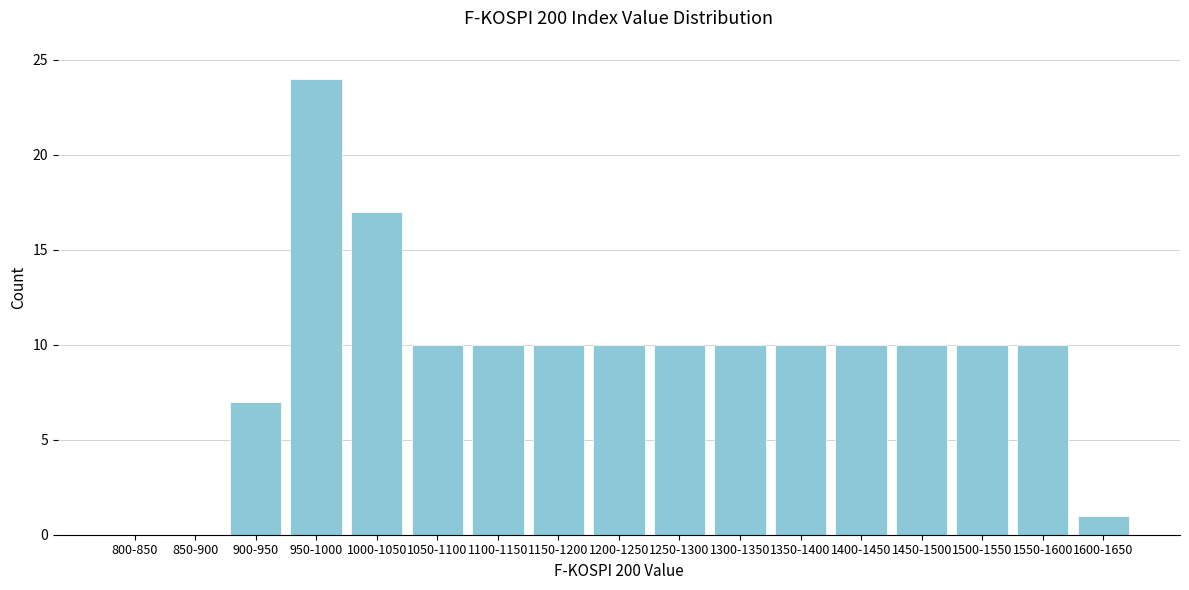

Reading left to right, extract all data points from this chart.

800-850=0	850-900=0	900-950=7	950-1000=24	1000-1050=17	1050-1100=10	1100-1150=10	1150-1200=10	1200-1250=10	1250-1300=10	1300-1350=10	1350-1400=10	1400-1450=10	1450-1500=10	1500-1550=10	1550-1600=10	1600-1650=1